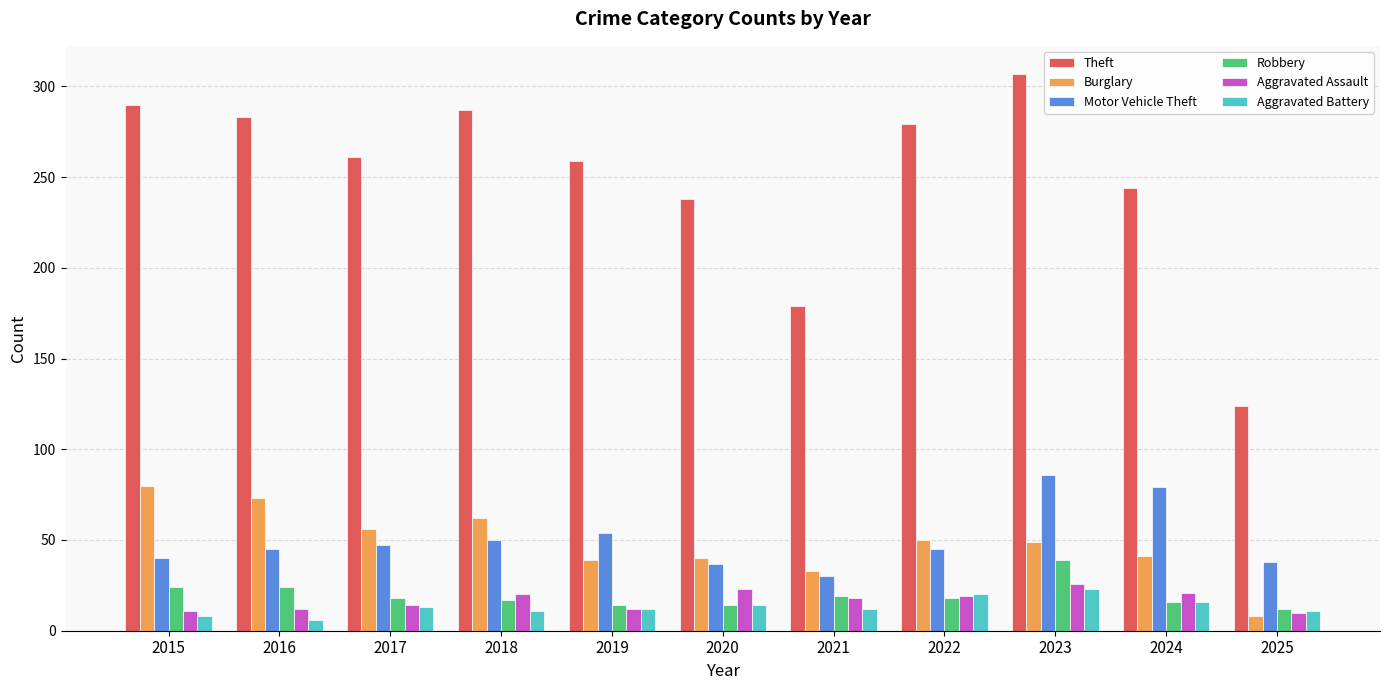

At how many categories does at least one series exceed 215?

9